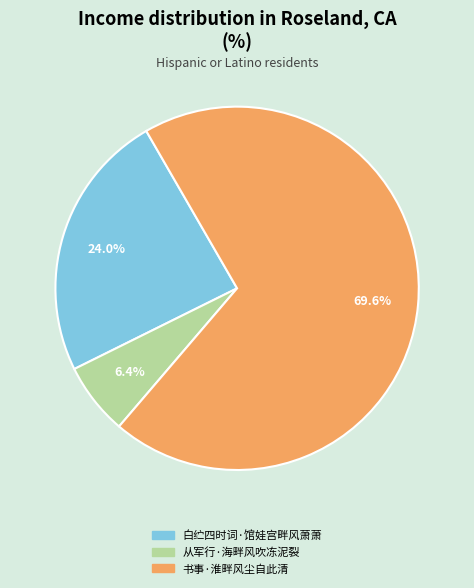

Which category has the smallest portion of the pie?

从军行·海畔风吹冻泥裂